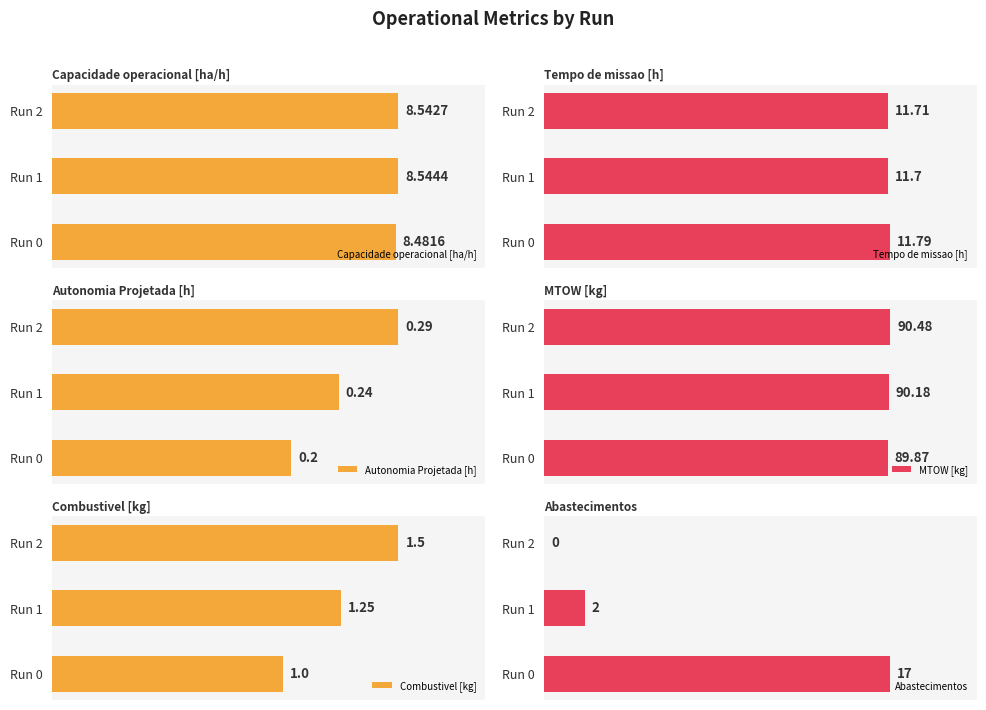

Reading left to right, what are all the values shown in this chart?

Capacidade operacional [ha/h]: 8.5	8.5	8.5
Tempo de missao [h]: 11.8	11.7	11.7
Autonomia Projetada [h]: 0.2	0.2	0.3
MTOW [kg]: 89.9	90.2	90.5
Combustivel [kg]: 1.0	1.2	1.5
Abastecimentos: 17.0	2.0	0.0